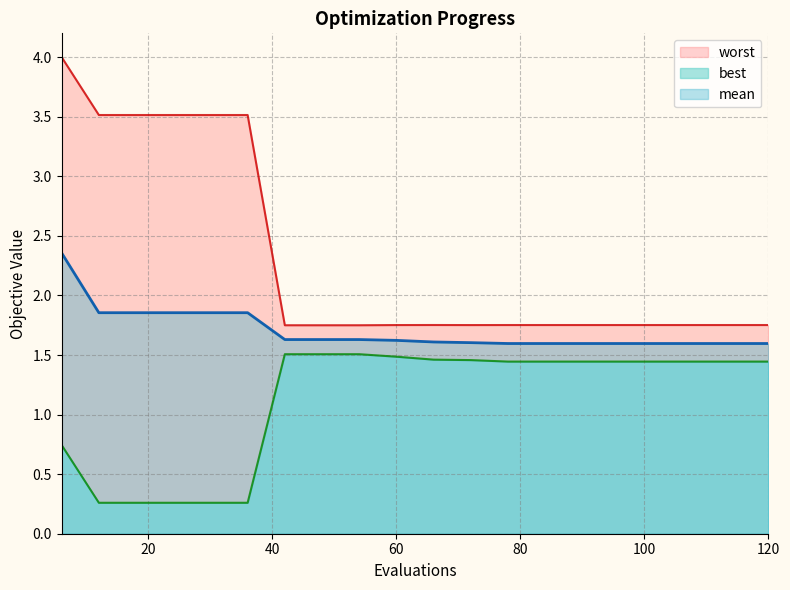

Is it true that worst equals 4.0 at 6?

True